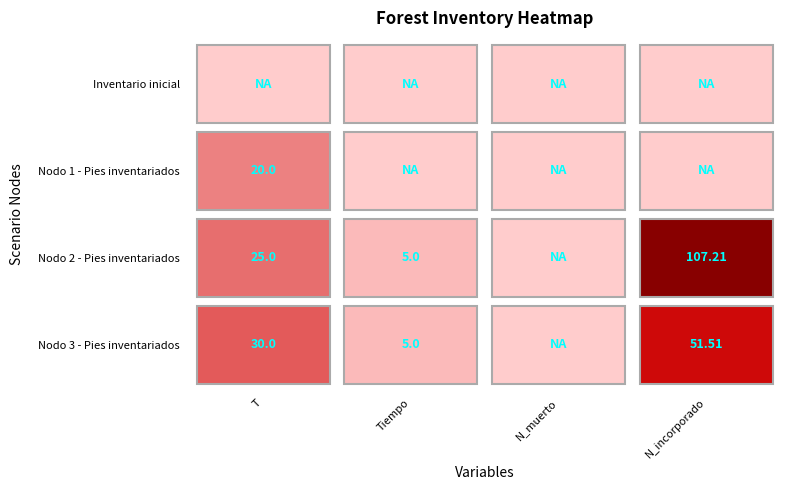

Between 2 and 3, which series saw the biggest shift?

Inventario inicial